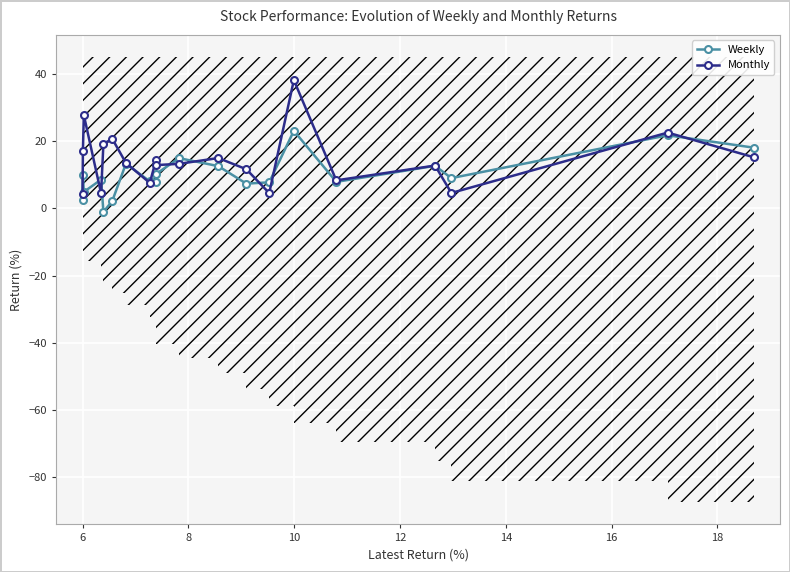

Which series has the widest spread of values?

Monthly